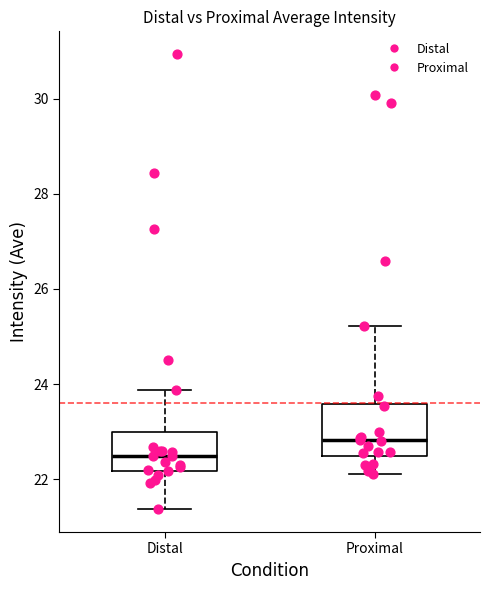

Where does the upper whisker of the box for Distal end on the y-axis? The values are not printed on the chart, so give them approximately, as read against the axis.

23.8